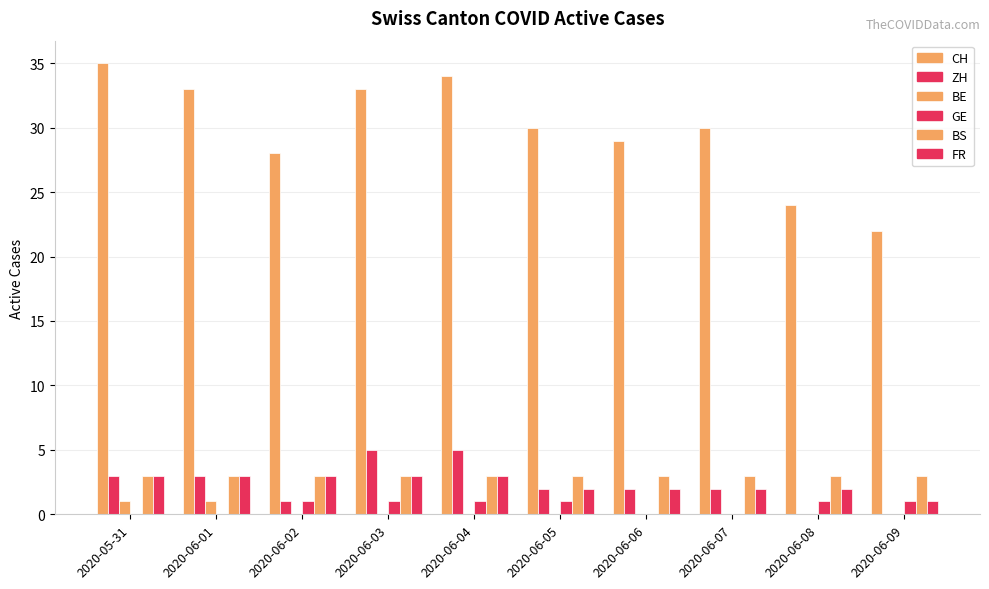

How many series are shown in this chart?

6